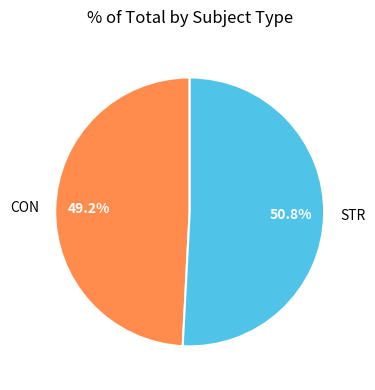

Which slice is the largest?

STR